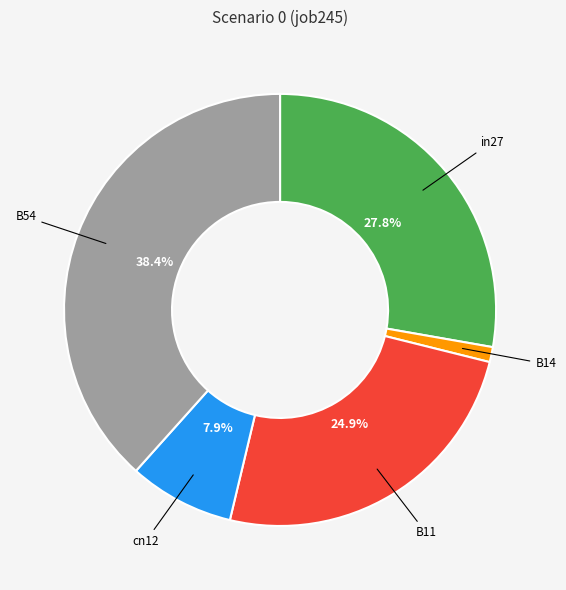

Is there a majority slice in this chart?

No